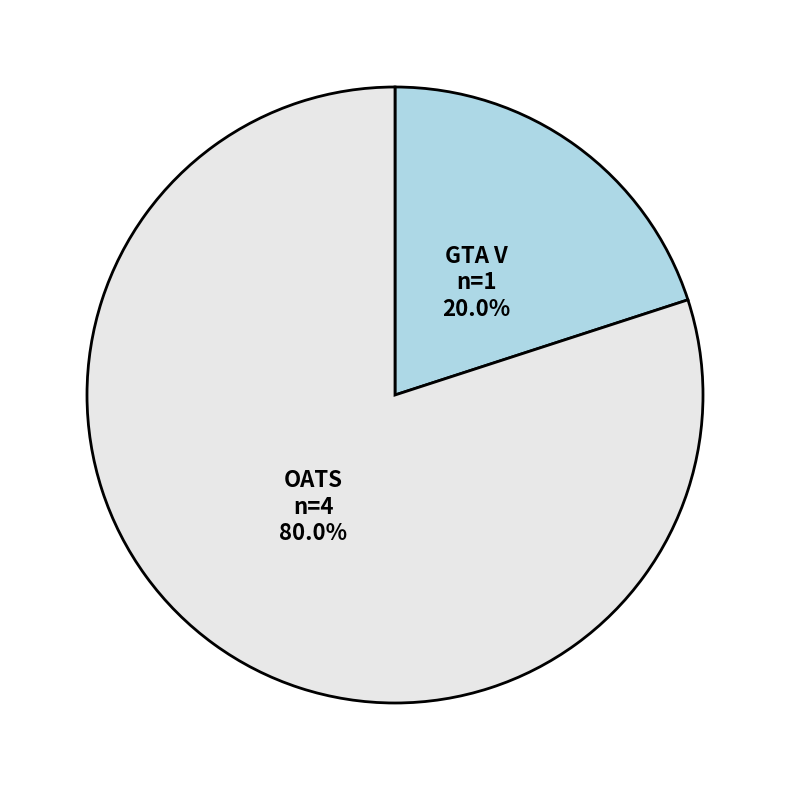

Is GTA V the majority of the pie?

No